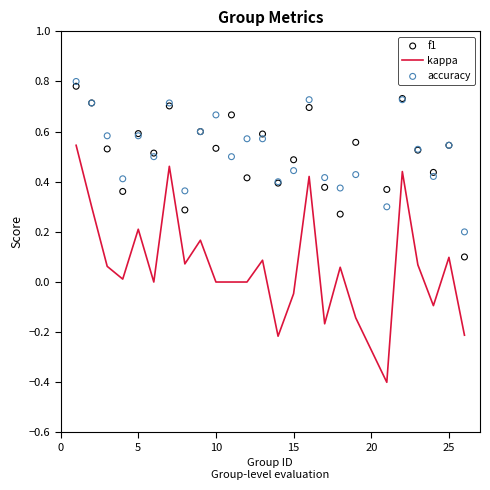

At how many categories does at least one series exceed 0?

25